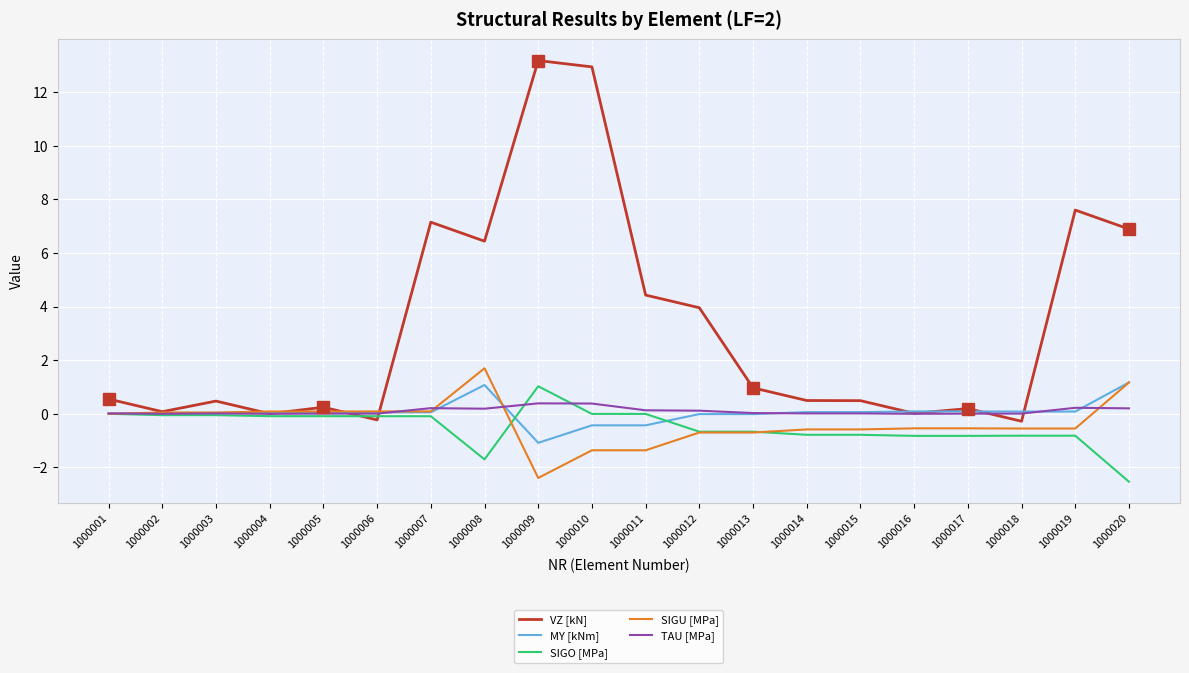

True or false: SIGU [MPa] has a value of -2.4 at 1000009.

True